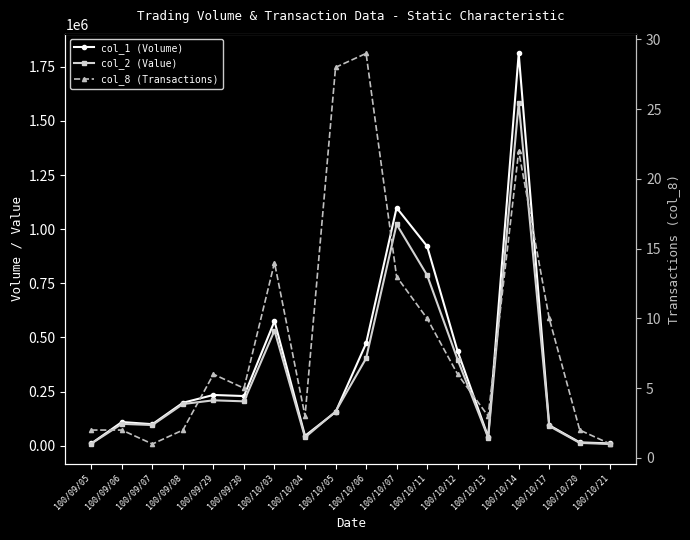

True or false: col_2 (Value) and col_8 (Transactions) cross at least once.

False